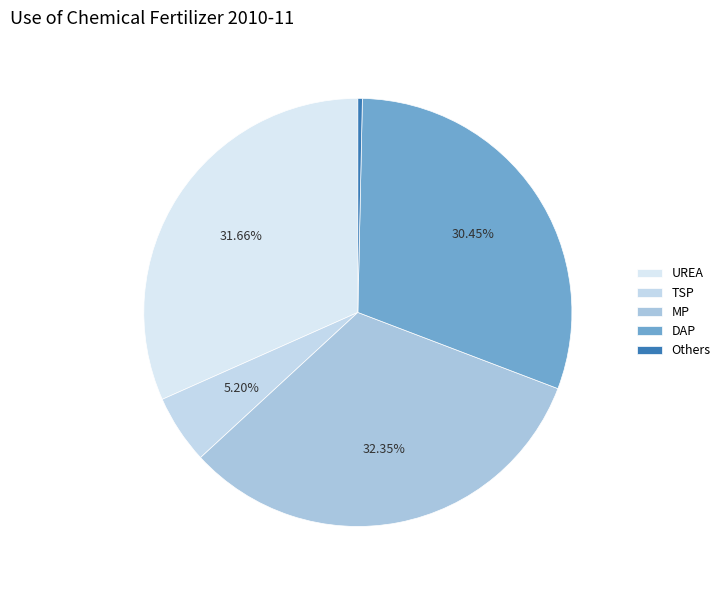

To the nearest percent, what is the difference between the largest and smallest slice percentages?

32%